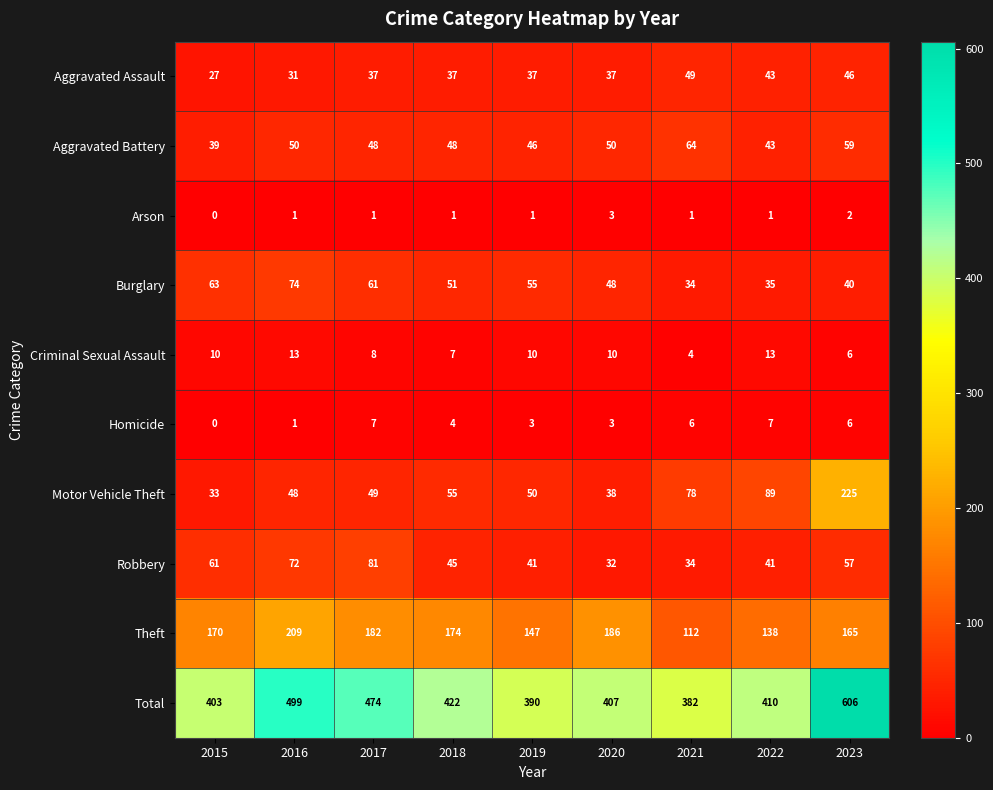

True or false: Total has a value of 606 at 2023.

True